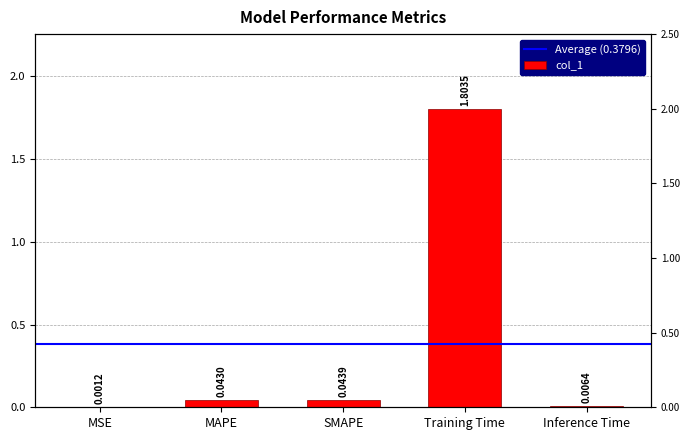

Between Inference Time and Training Time, which is larger?

Training Time